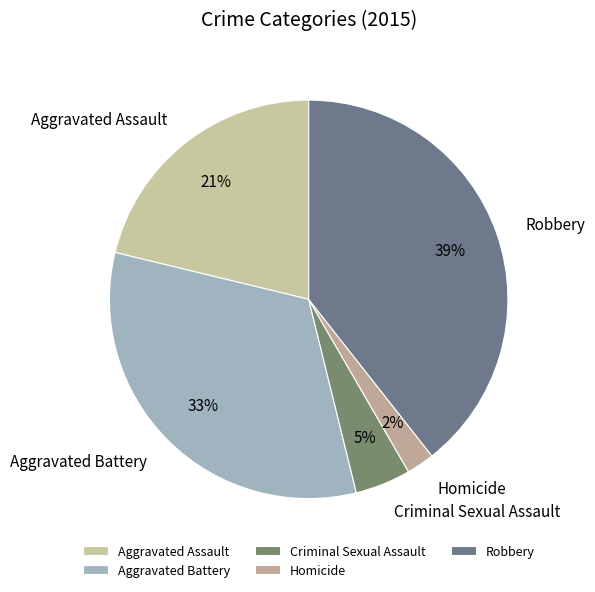

Count the number of slices in the pie.

5